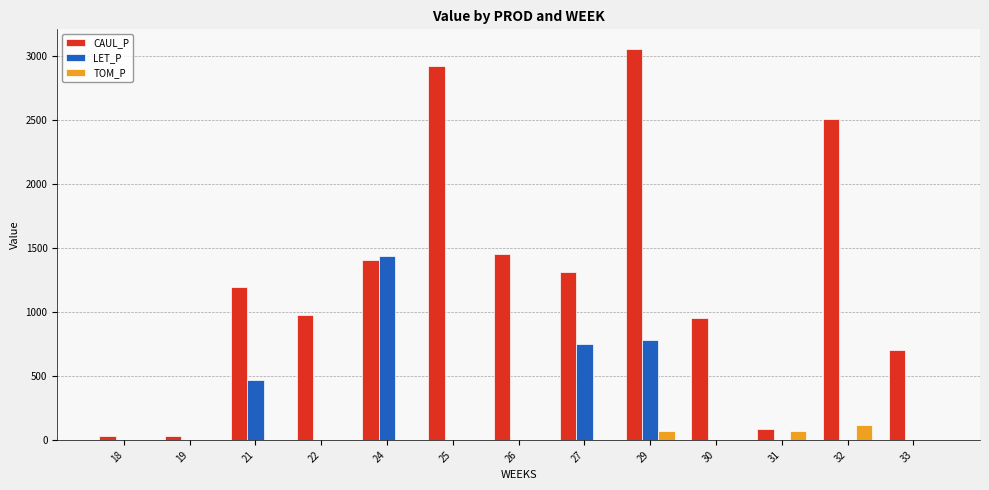

How many groups of bars are there?

13